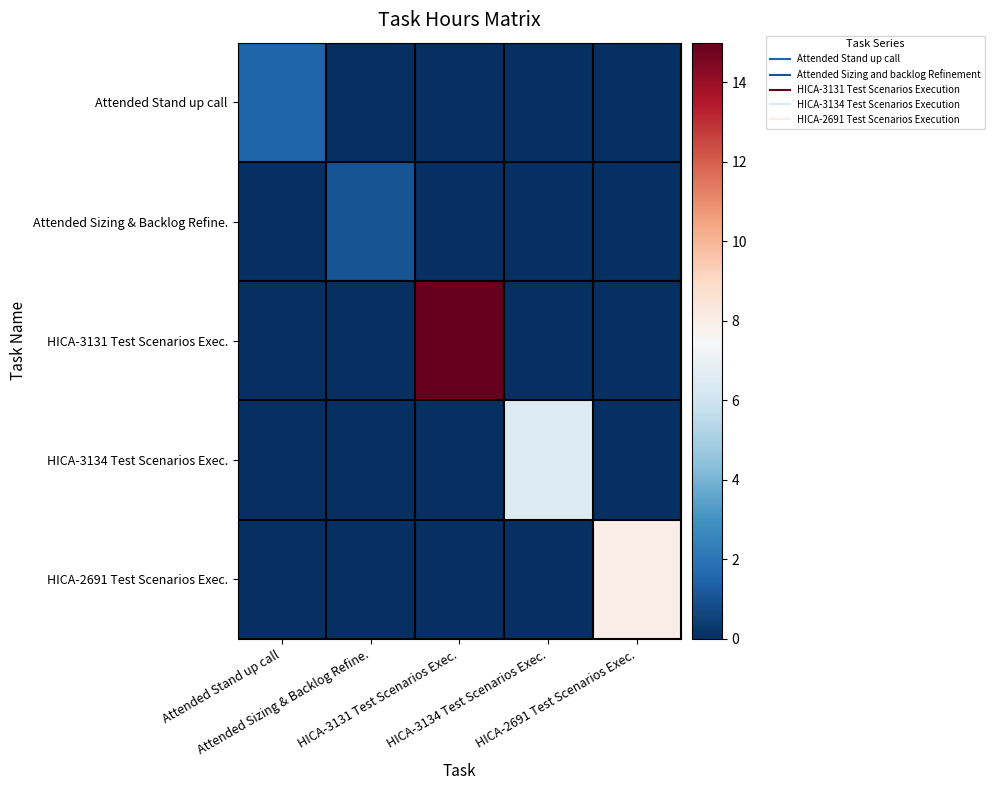

Rank the series at HICA-3131 Test Scenarios Exec. from highest to lowest value.

HICA-3131 Test Scenarios Exec., Attended Stand up call, Attended Sizing & Backlog Refine., HICA-3134 Test Scenarios Exec., HICA-2691 Test Scenarios Exec.